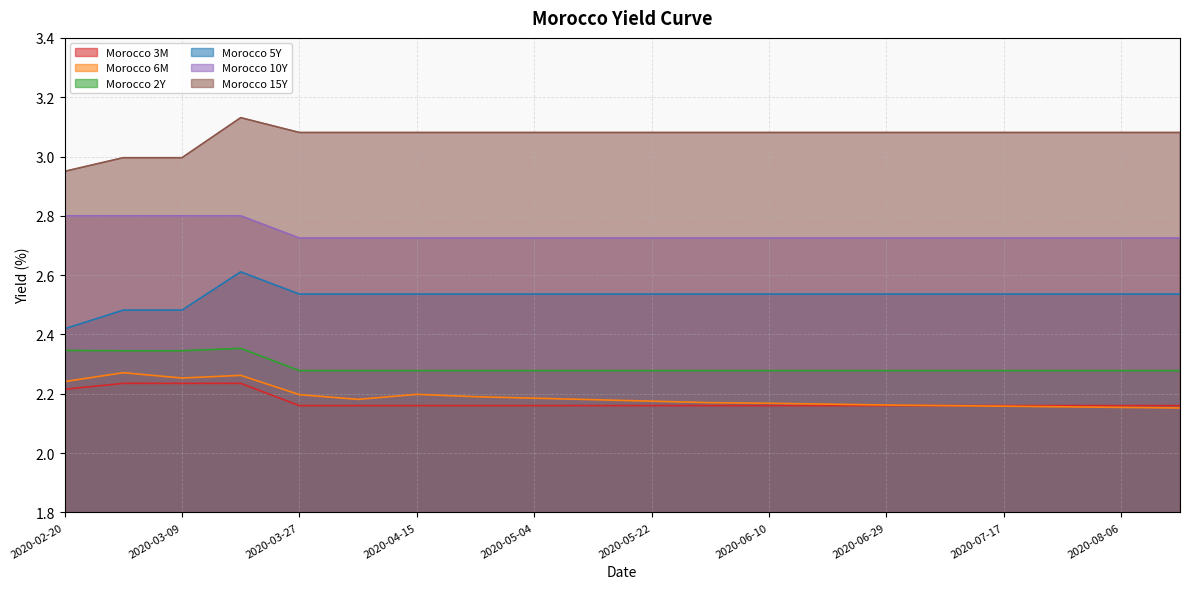

Rank the series at 2020-04-06 from highest to lowest value.

Morocco 15Y, Morocco 10Y, Morocco 5Y, Morocco 2Y, Morocco 6M, Morocco 3M